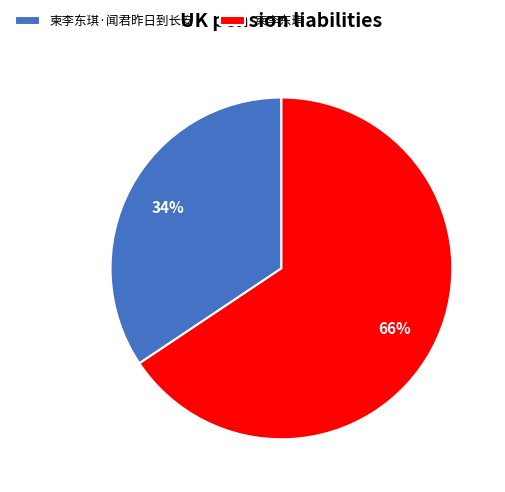

Does any single category account for the majority?

Yes